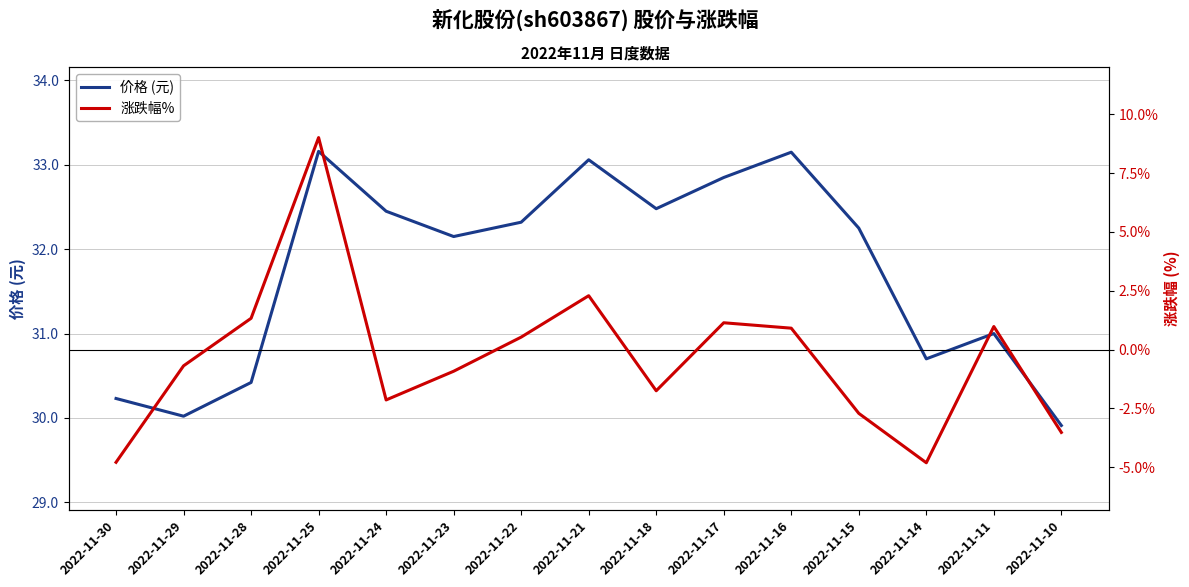

Reading right to left, transcribe all the data shown in this chart.

价格 (元): 29.9	31.0	30.7	32.2	33.1	32.9	32.5	33.1	32.3	32.1	32.5	33.2	30.4	30.0	30.2
涨跌幅%: -3.5	1.0	-4.8	-2.7	0.9	1.1	-1.8	2.3	0.5	-0.9	-2.1	9.0	1.3	-0.7	-4.8